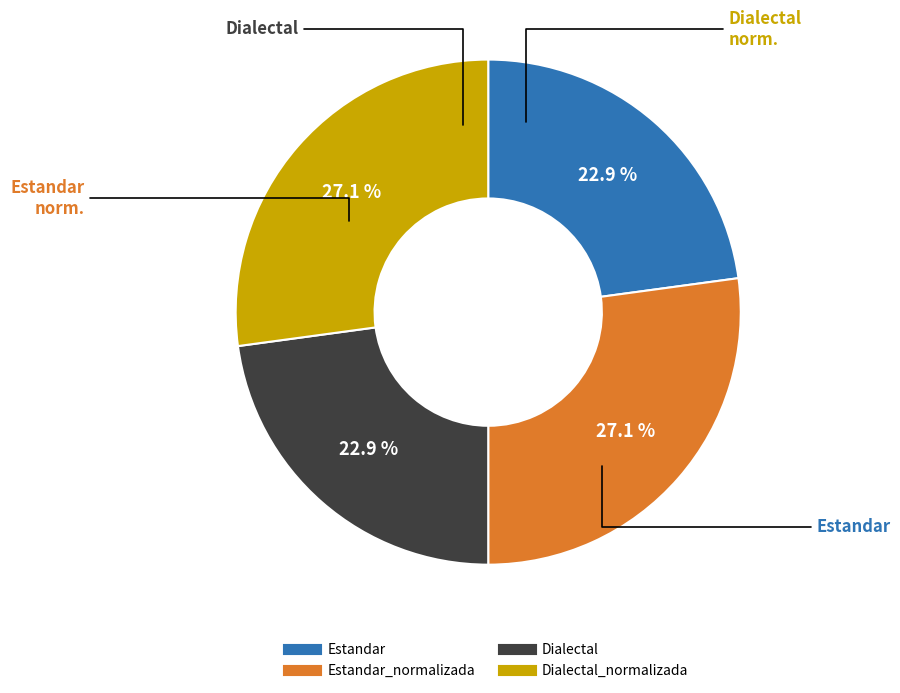

Does any single category account for the majority?

No